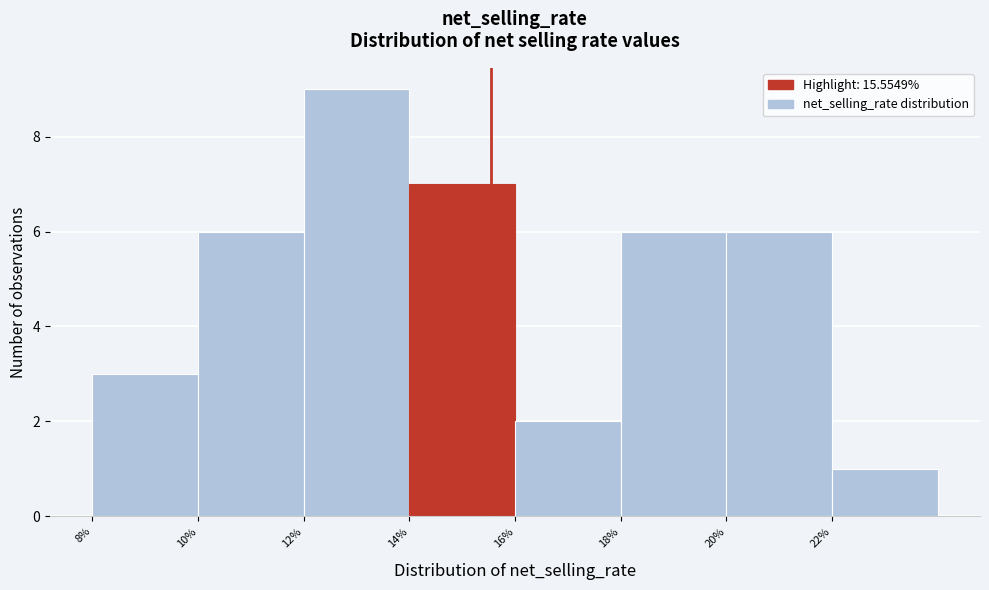

What is the height of the bar covering 8 to 10 on the x-axis? The values are not printed on the chart, so give them approximately, as read against the axis.

3